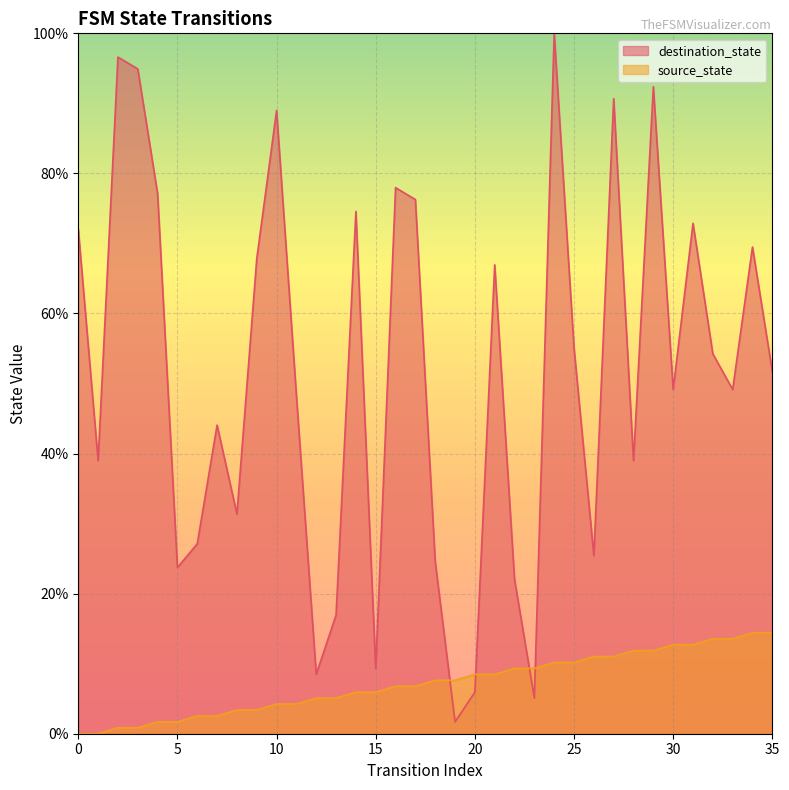

What is the total value across all series at 17?

83.1